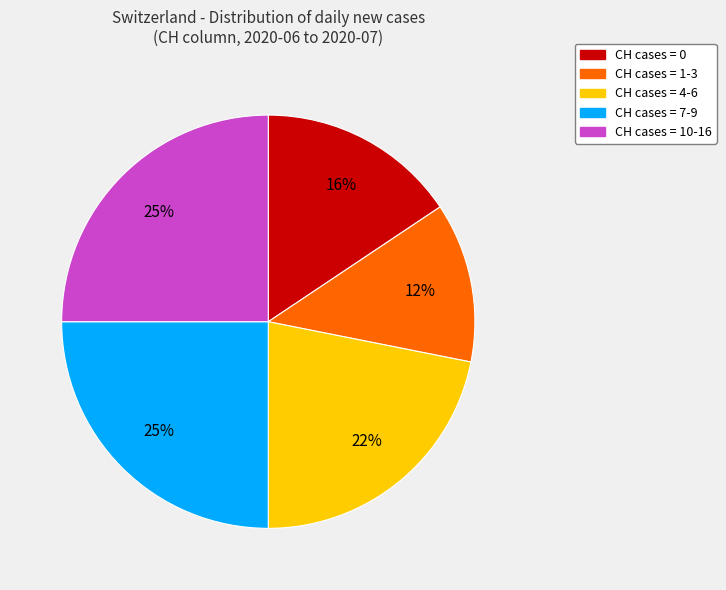

Is there a majority slice in this chart?

No